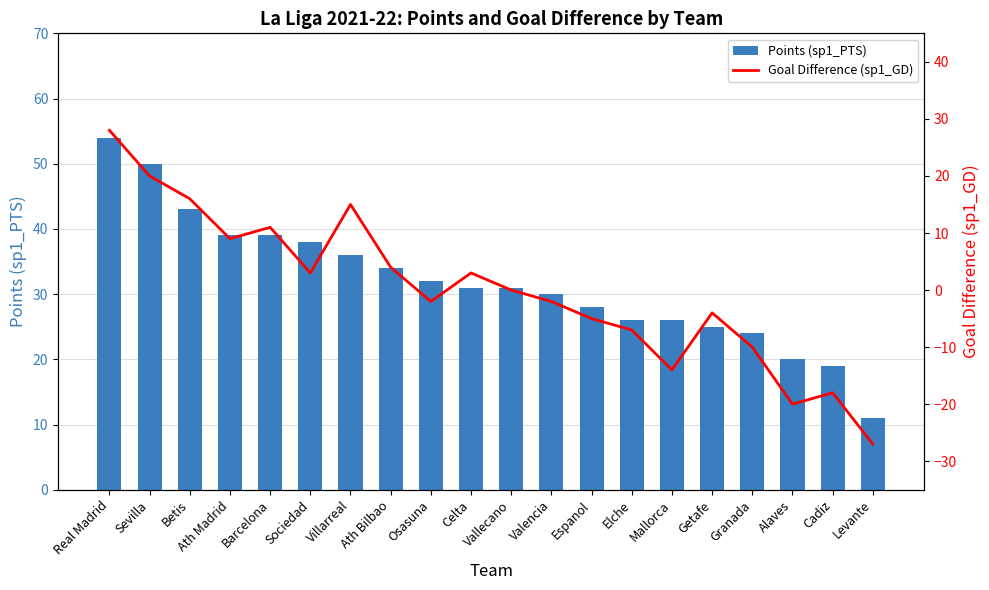

Rank the series at Elche from lowest to highest value.

Goal Difference (sp1_GD), Points (sp1_PTS)